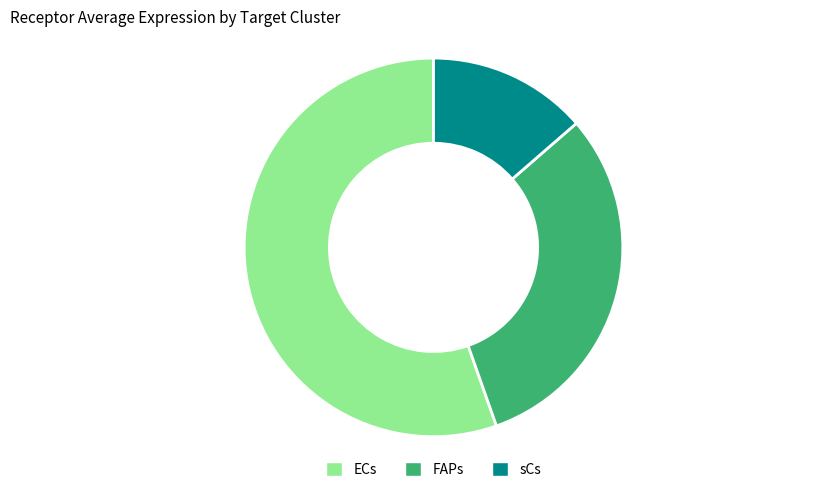

Count the number of slices in the pie.

3